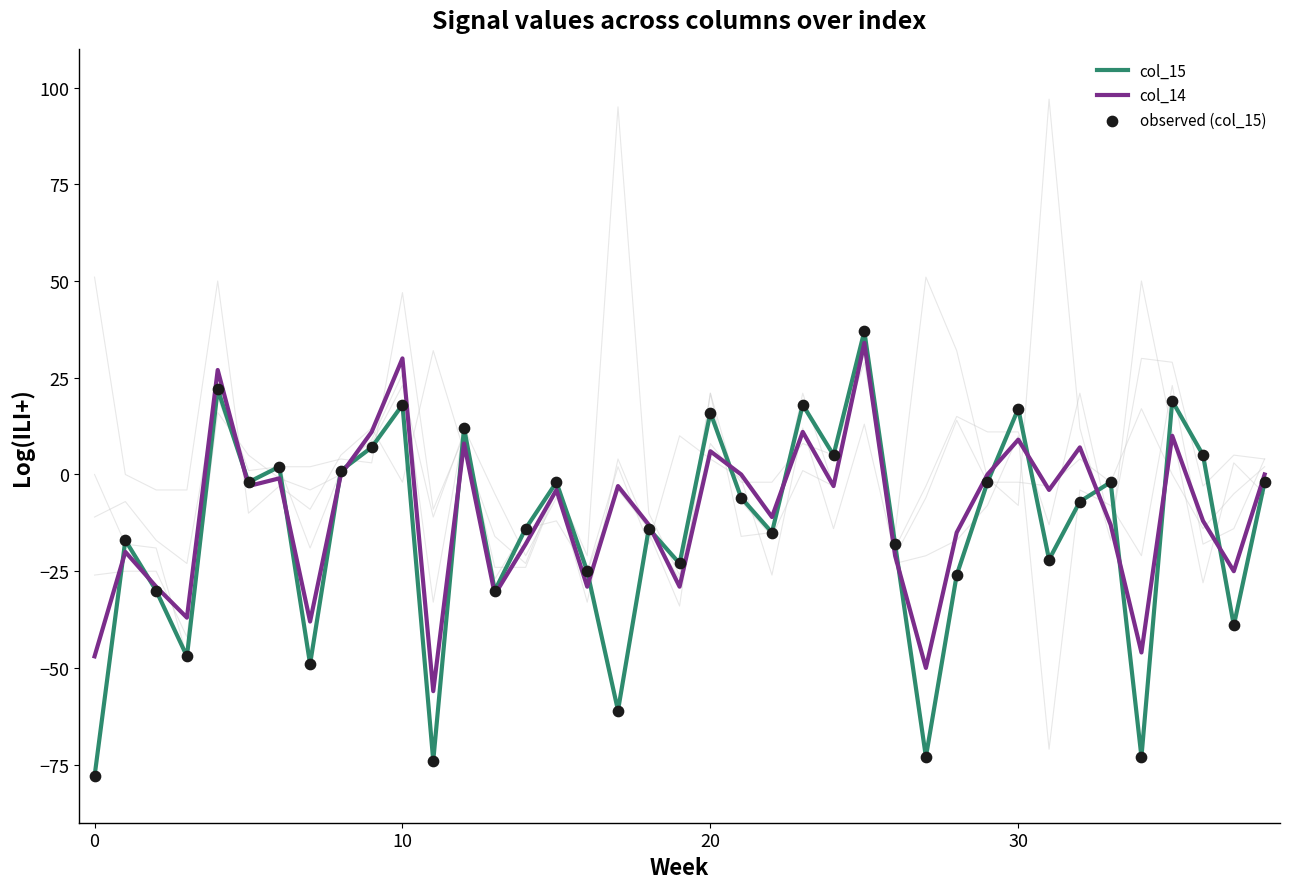

What are all the series names shown in the legend?

col_15, col_14, observed (col_15)